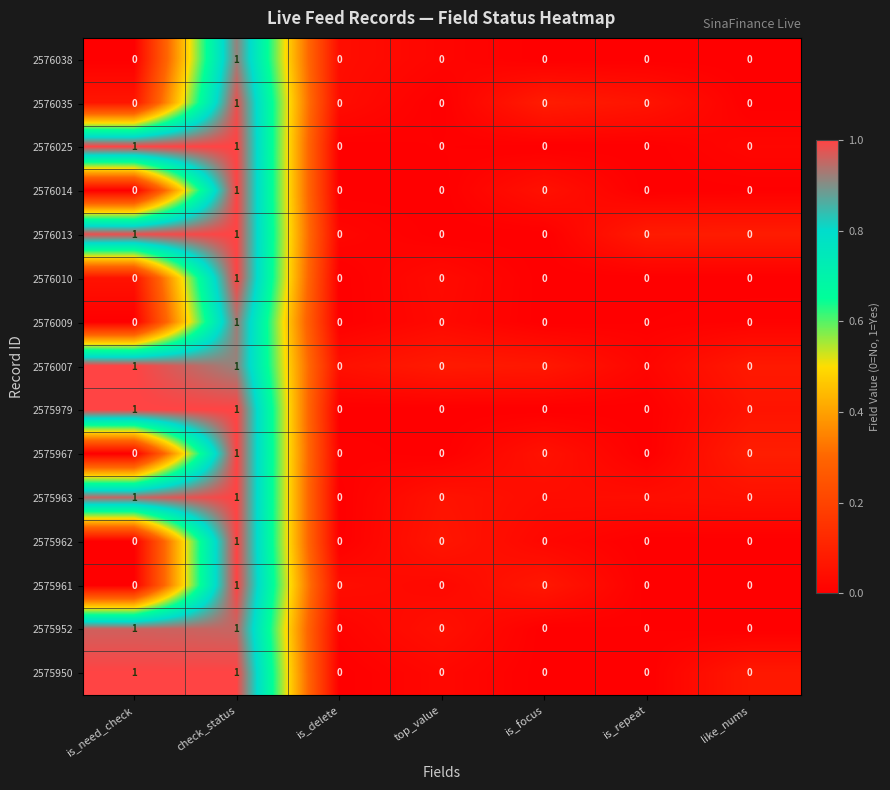

Count the 2575962 values in the range 0 to 1.

7